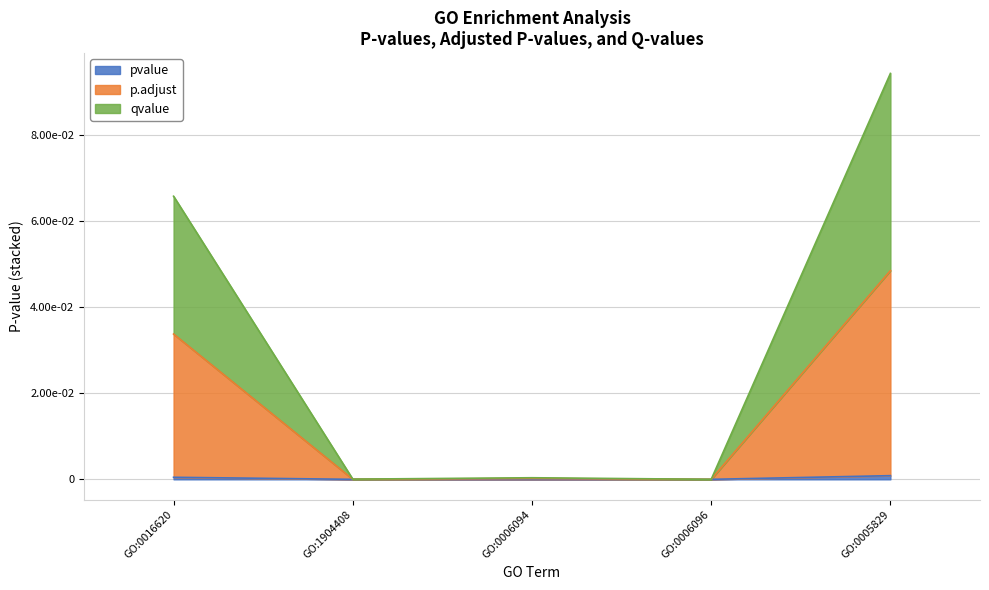

True or false: qvalue has more than 0 points higher than both neighbors.

False